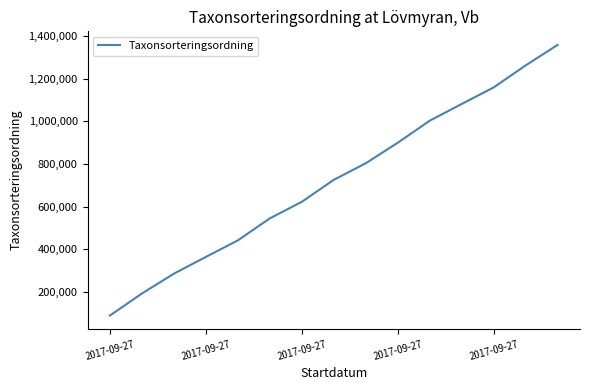

What is the difference between the maximum and minimum values?

1269151